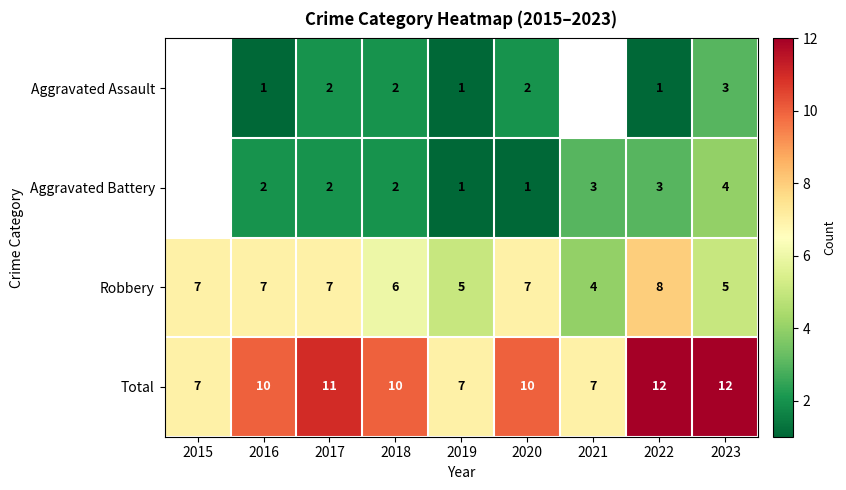

What value does the Total series have at 2017?

11